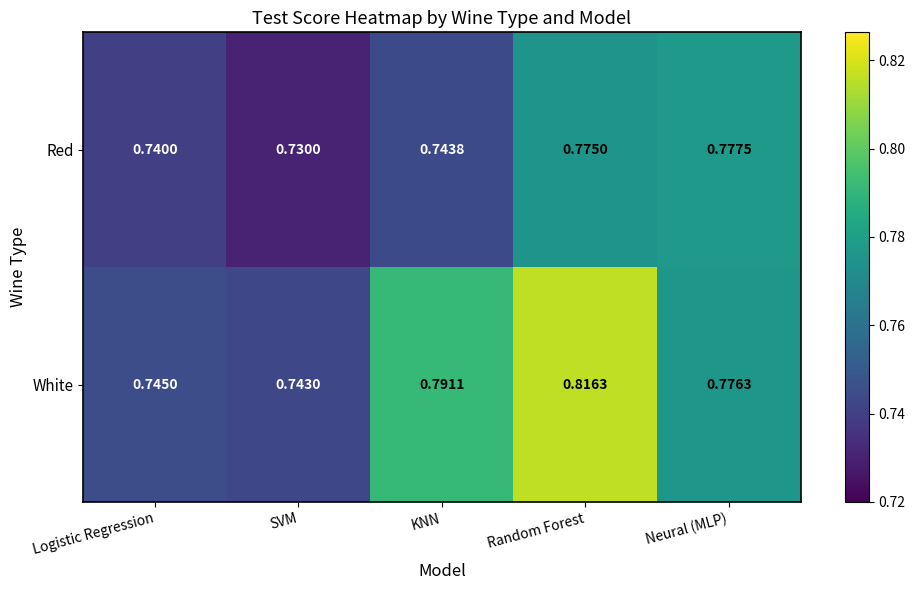

At which category is the sum across all series the highest?

Random Forest